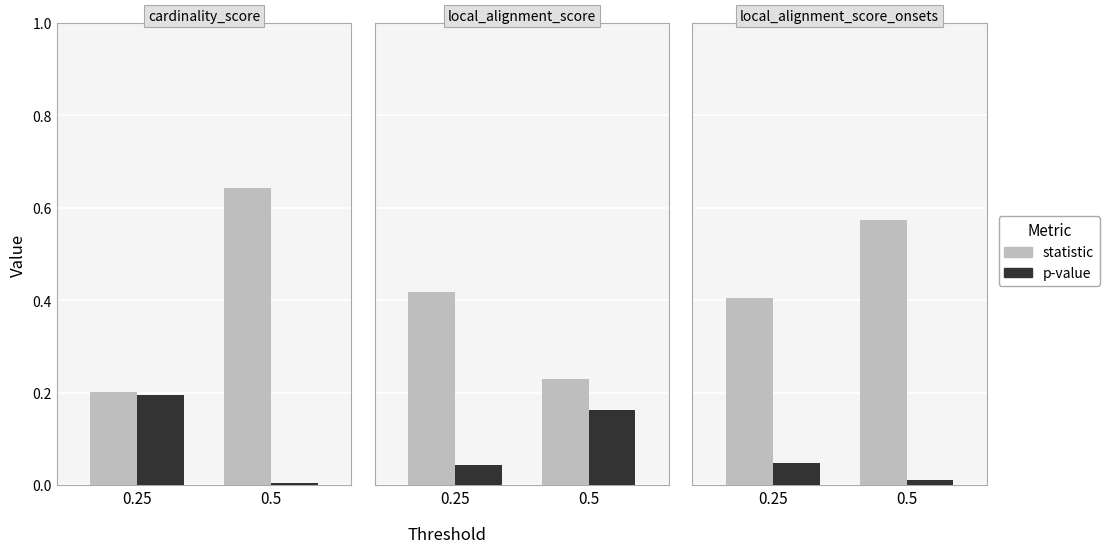

Is it true that p-value equals 0.0 at 0.25?

False